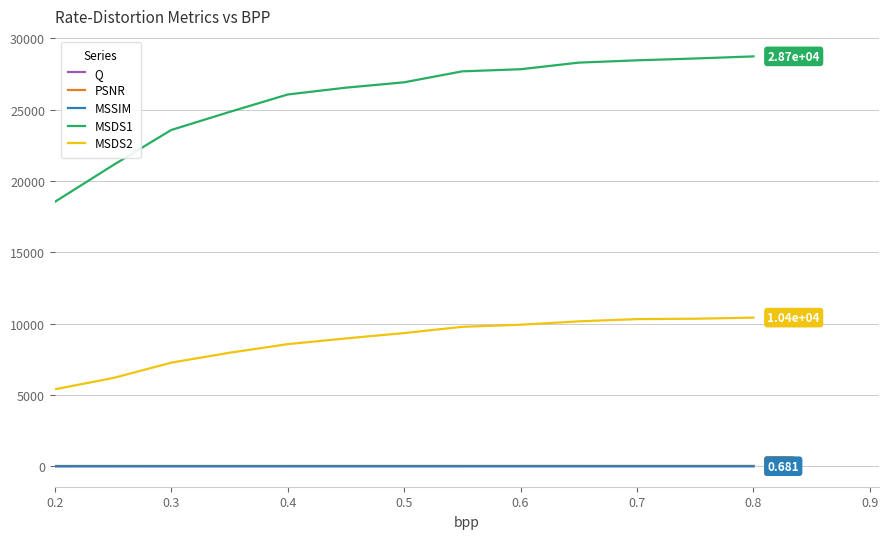

True or false: MSDS2 and MSDS1 cross at least once.

False